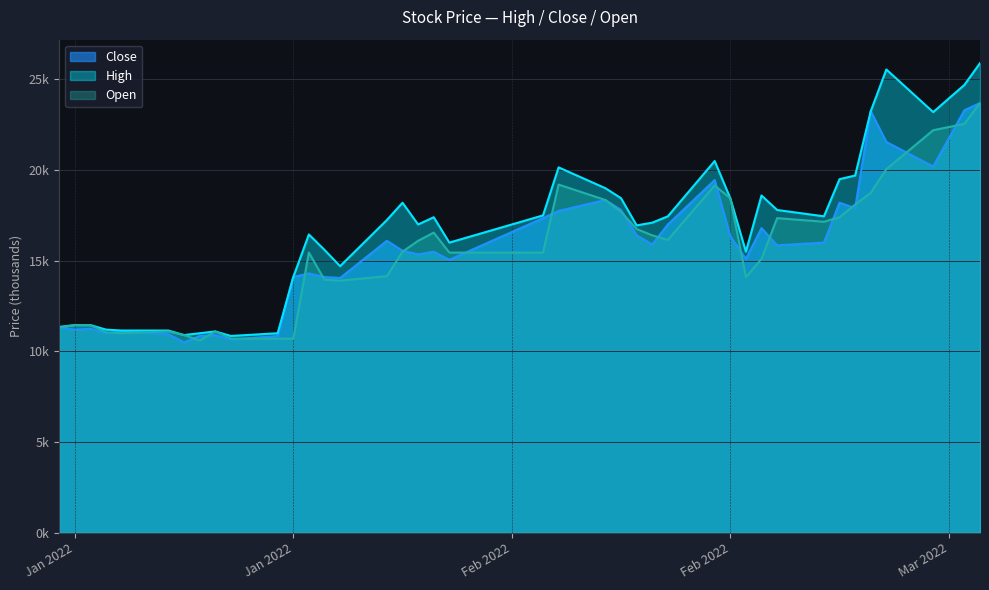

Which label corresponds to the smallest value in the chart?

2022-01-11